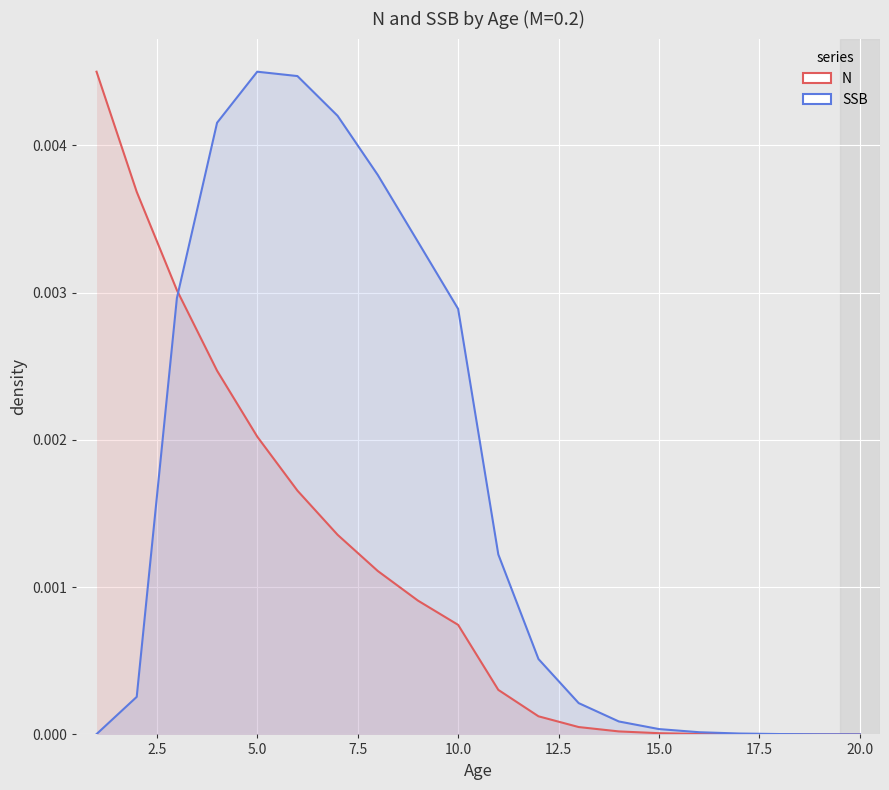

Rank the series by their maximum value, from lowest to highest.

N, SSB